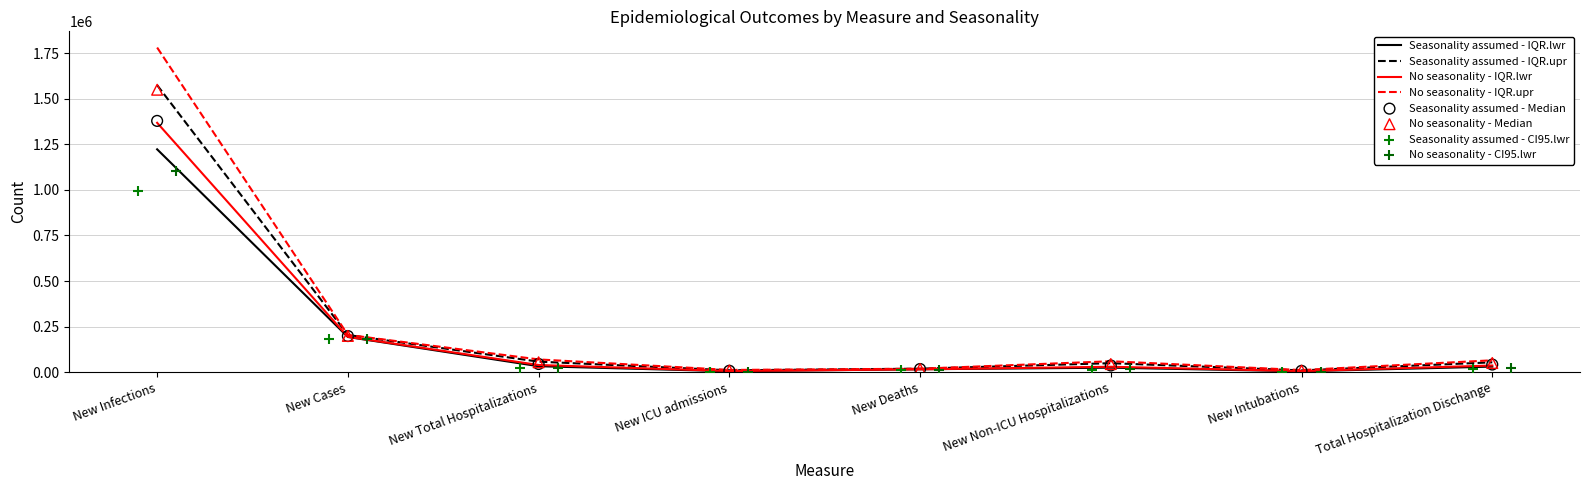

Which series contains the highest Y value?

No seasonality - IQR.upr